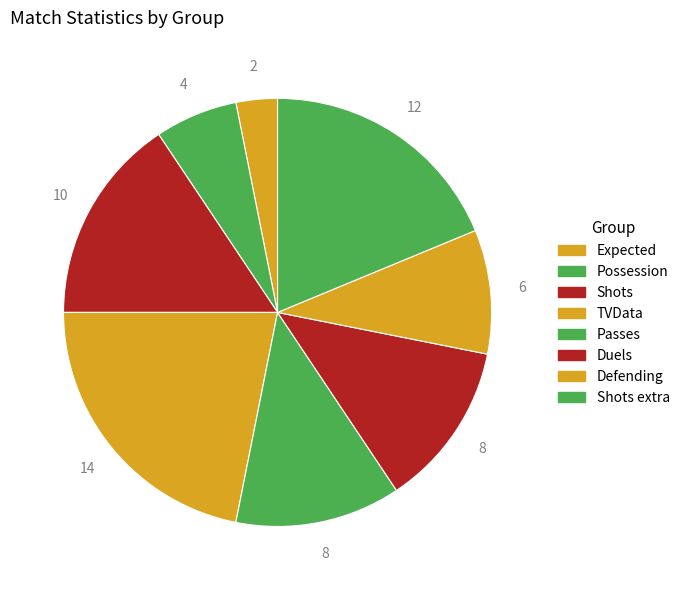

To the nearest percent, what percentage of the pie is TVData?

22%